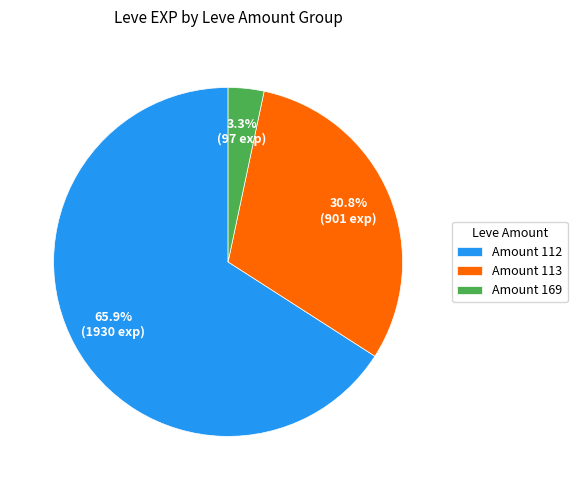

Count the number of slices in the pie.

3